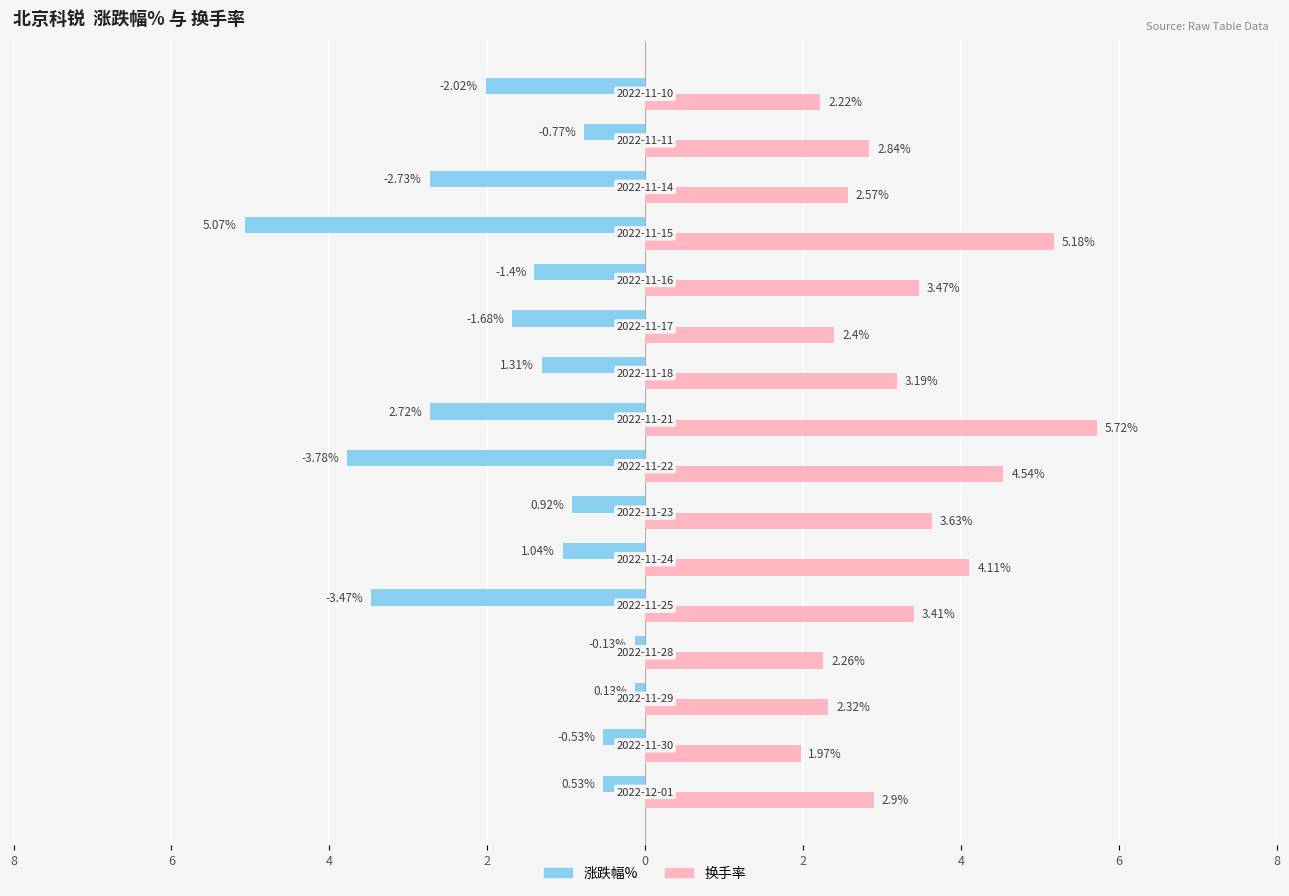

Which series has the largest total across all categories?

换手率